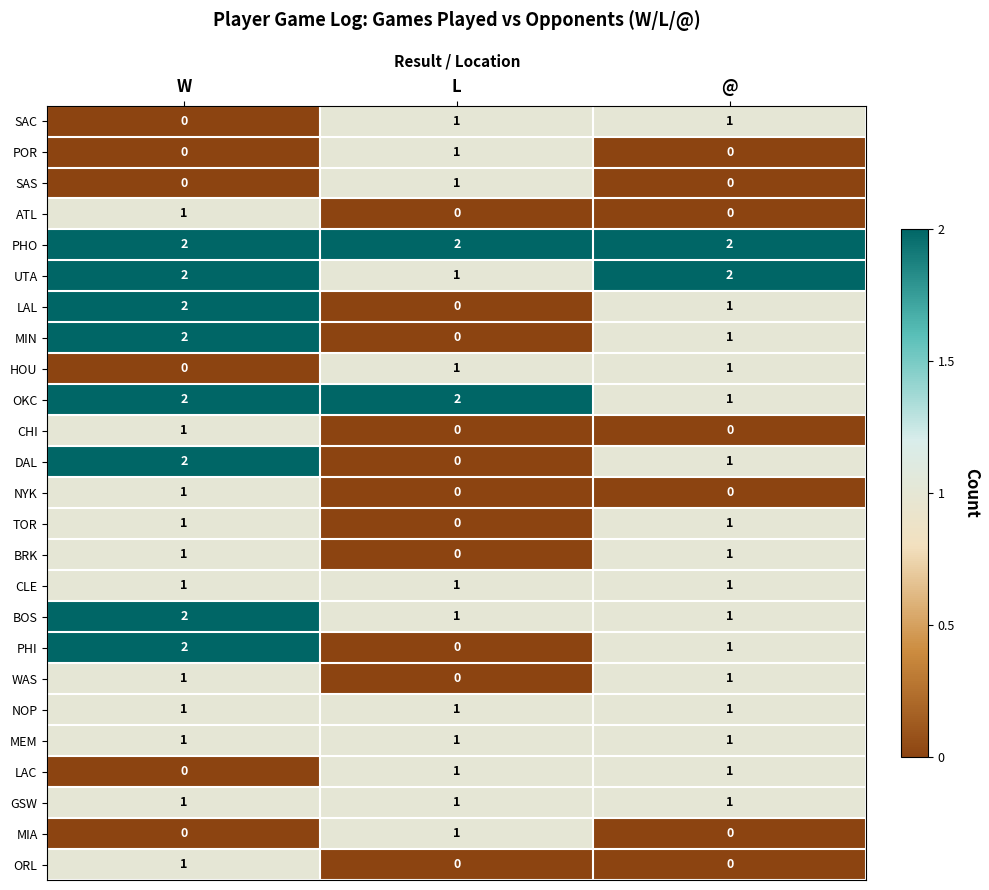

What is the sum of the DAL values at @ and W?

3